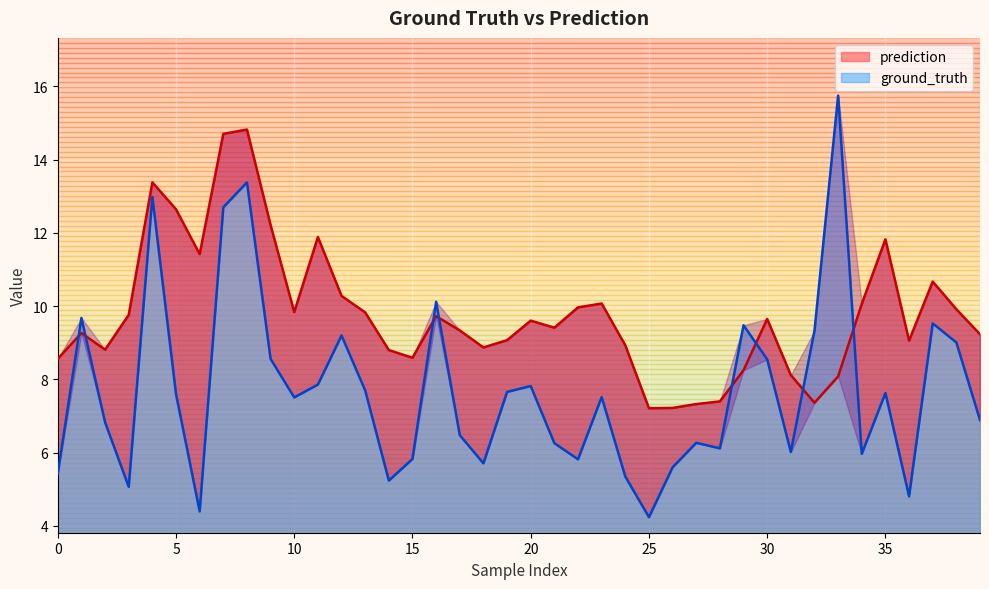

How many interior local peaks does the prediction series have?

10